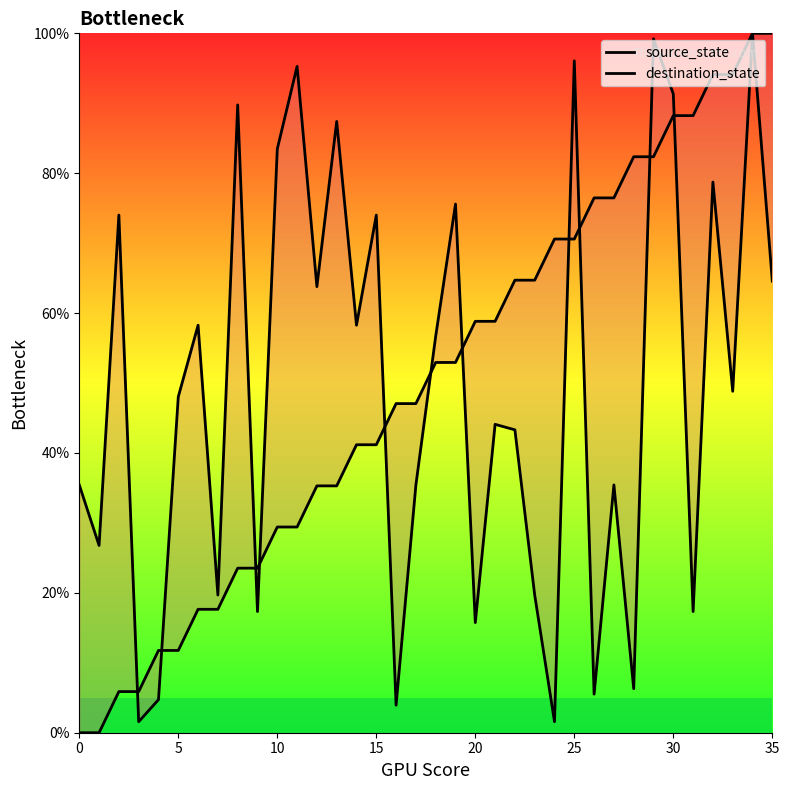

How many lines are shown in the chart?

2